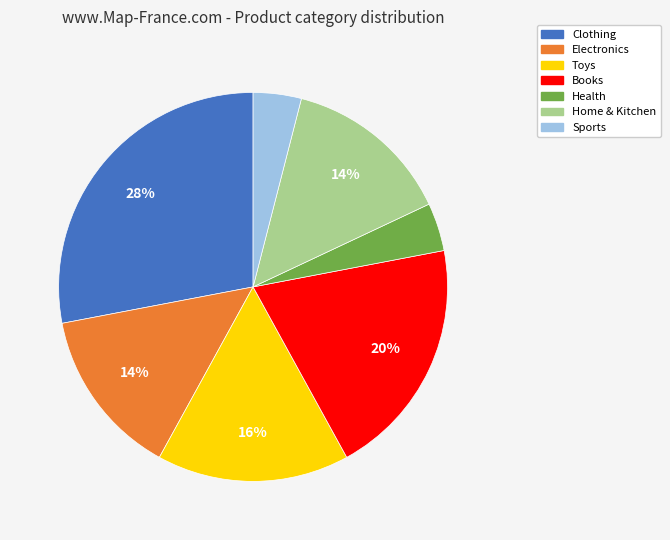

The Health slice represents 4% of the pie. True or false?

True